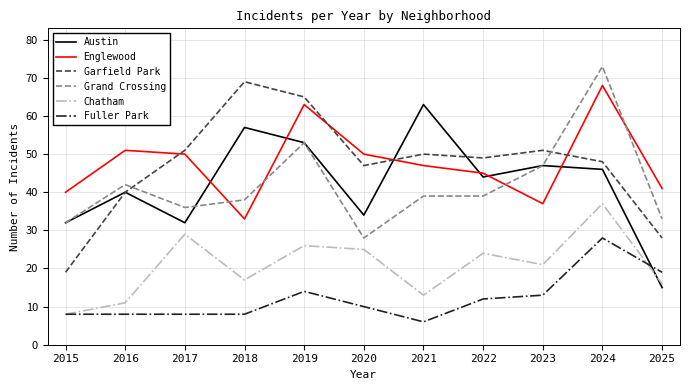

Reading right to left, list all the values displayed in this chart.

Austin: 15	46	47	44	63	34	53	57	32	40	32
Englewood: 41	68	37	45	47	50	63	33	50	51	40
Garfield Park: 28	48	51	49	50	47	65	69	51	40	19
Grand Crossing: 33	73	47	39	39	28	53	38	36	42	32
Chatham: 16	37	21	24	13	25	26	17	29	11	8
Fuller Park: 19	28	13	12	6	10	14	8	8	8	8